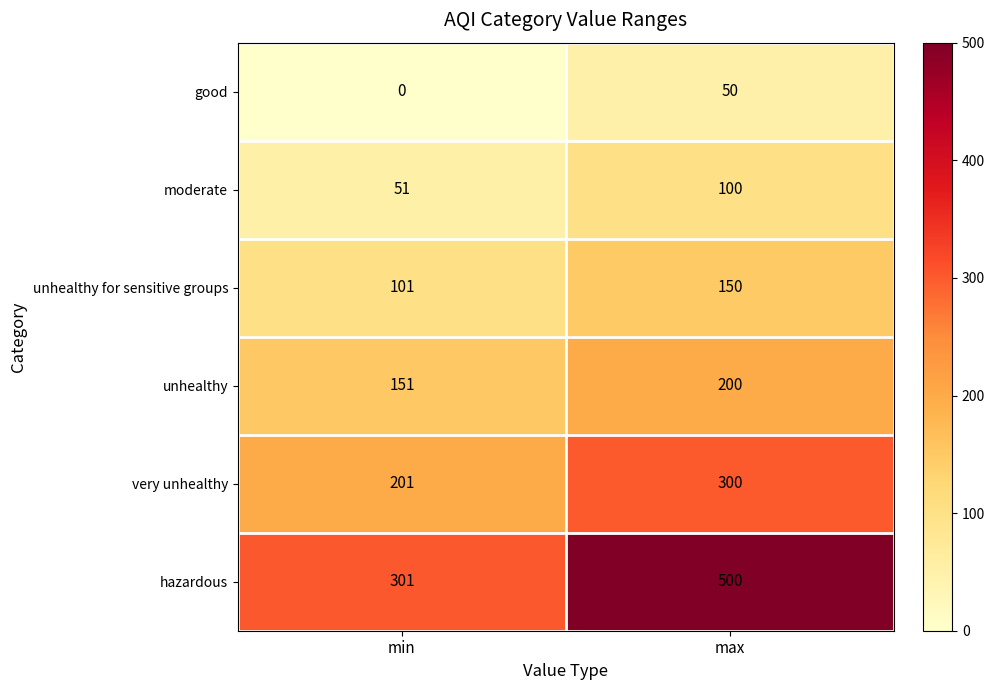

True or false: good has a value of 20 at min.

False